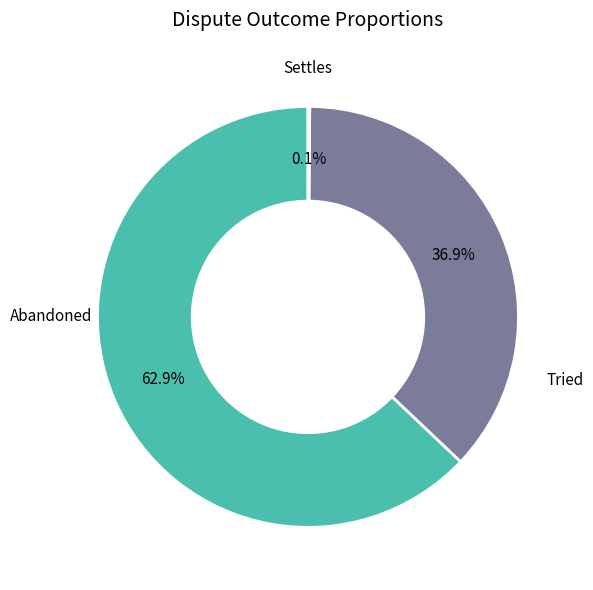

Does any single category account for the majority?

Yes